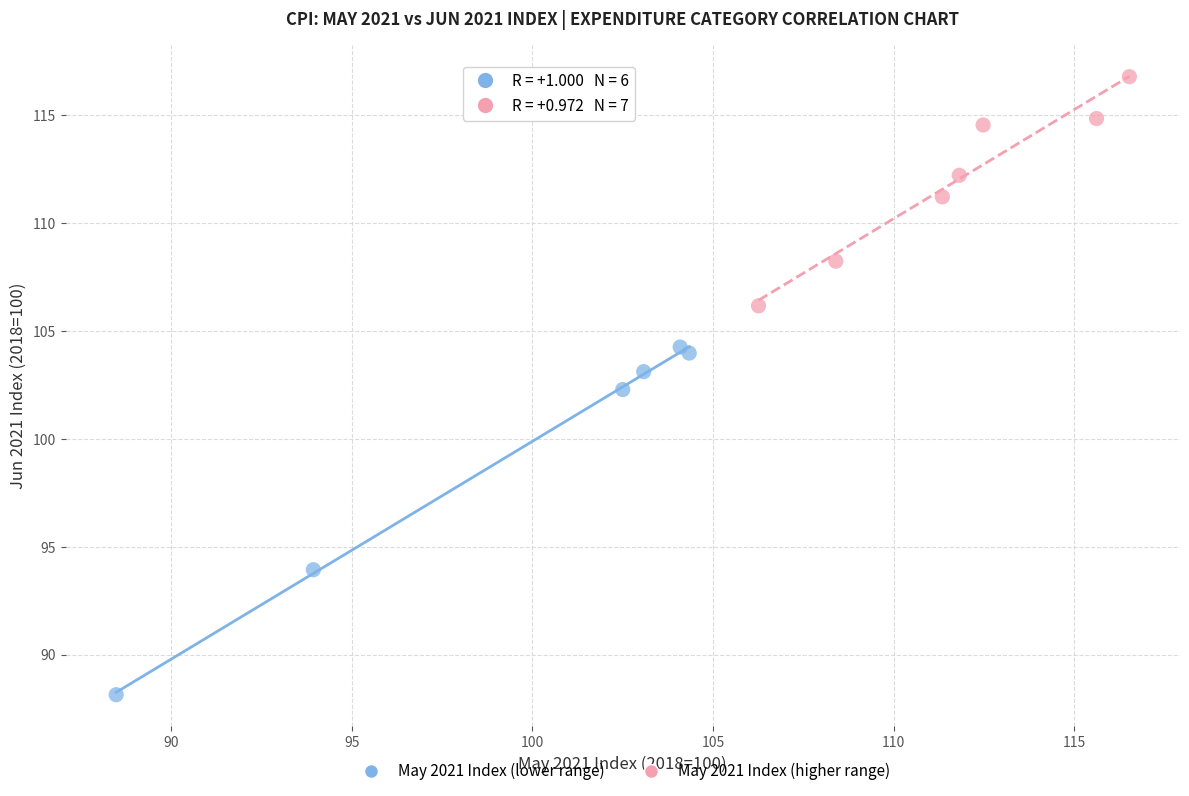

Which series has the largest Y range (max minus min)?

May 2021 Index (lower range)